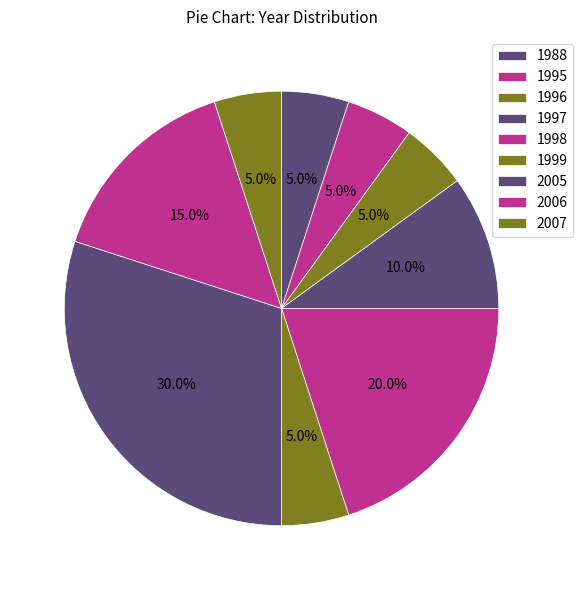

To the nearest percent, what is the difference between the largest and smallest slice percentages?

25%